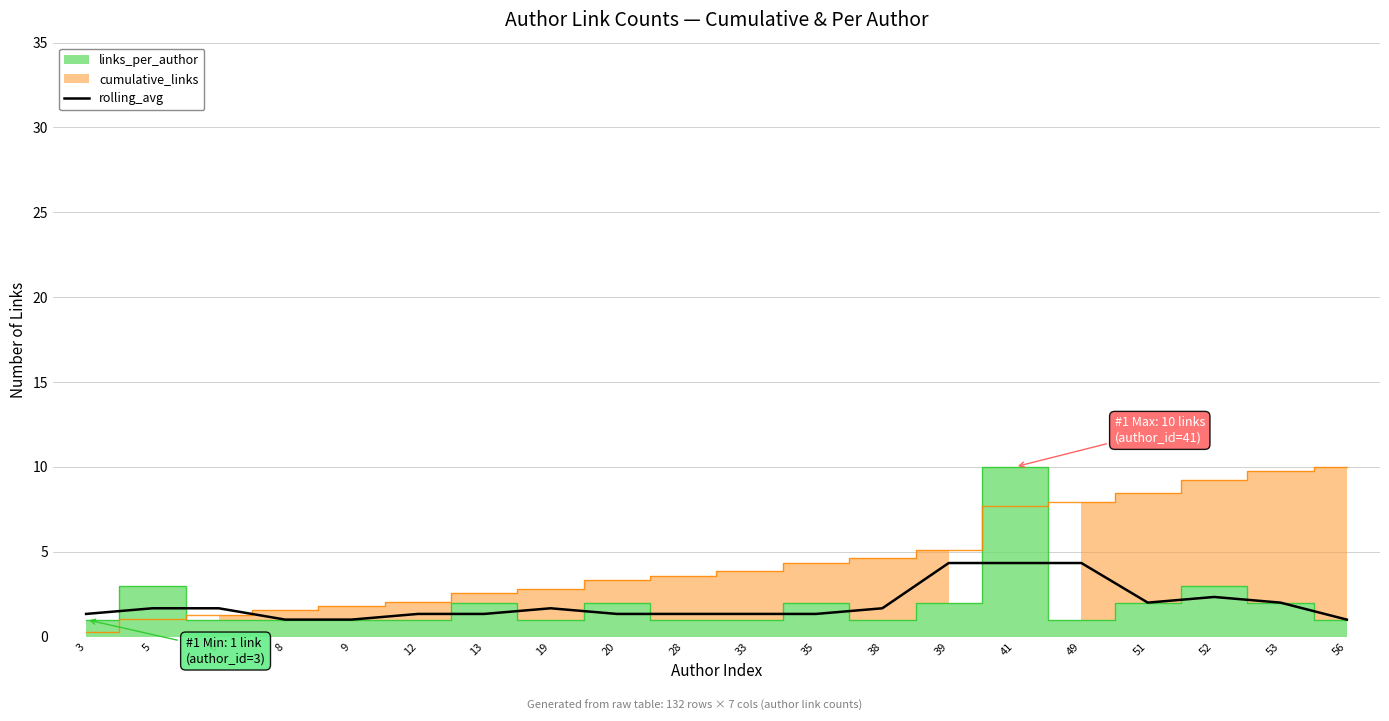

Is it true that the value at 20 is 1.3?

True